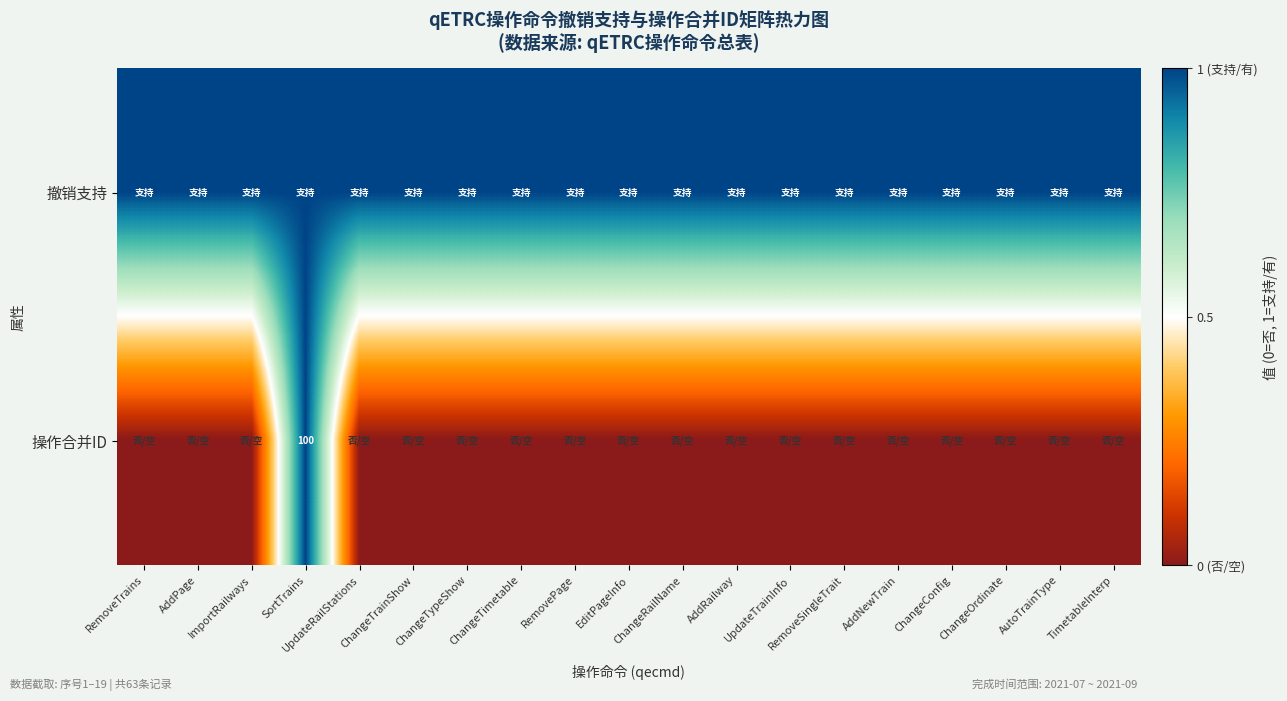

What is the sum of the 撤销支持 values at AutoTrainType and RemovePage?

2